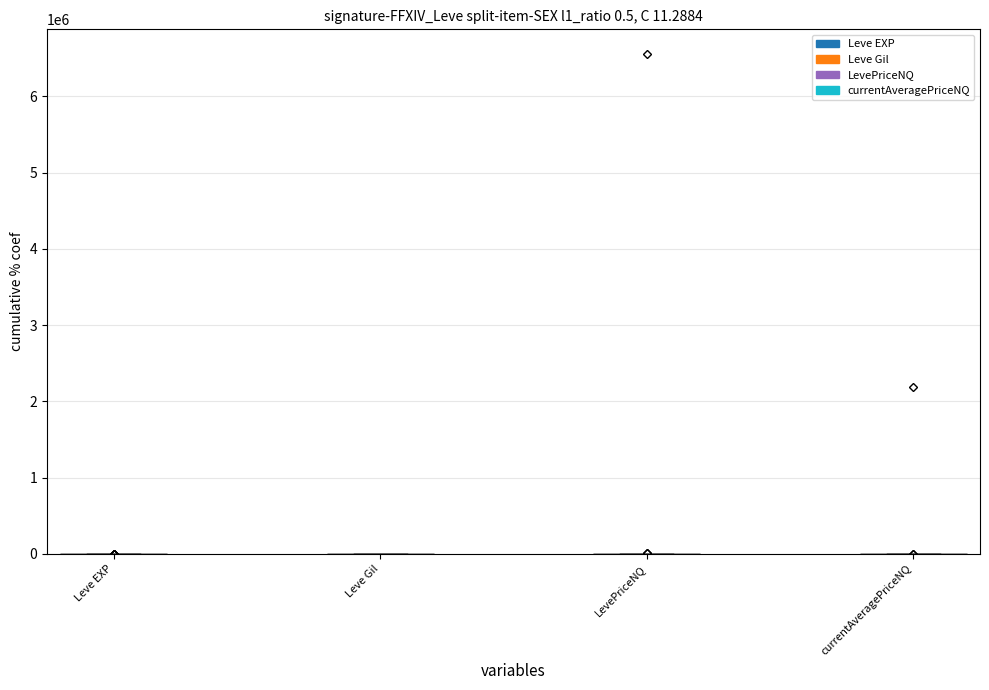

Which series has the largest total across all categories?

LevePriceNQ